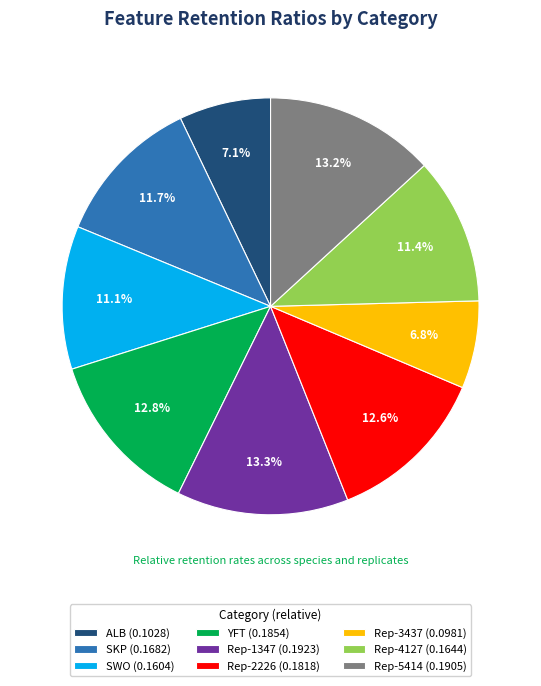

How many slices are in this pie chart?

9